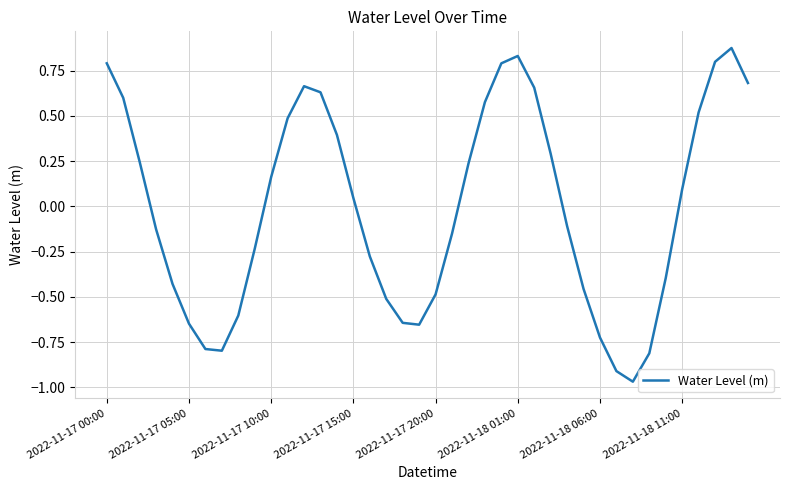

What is the difference between the maximum and minimum values?

1.8